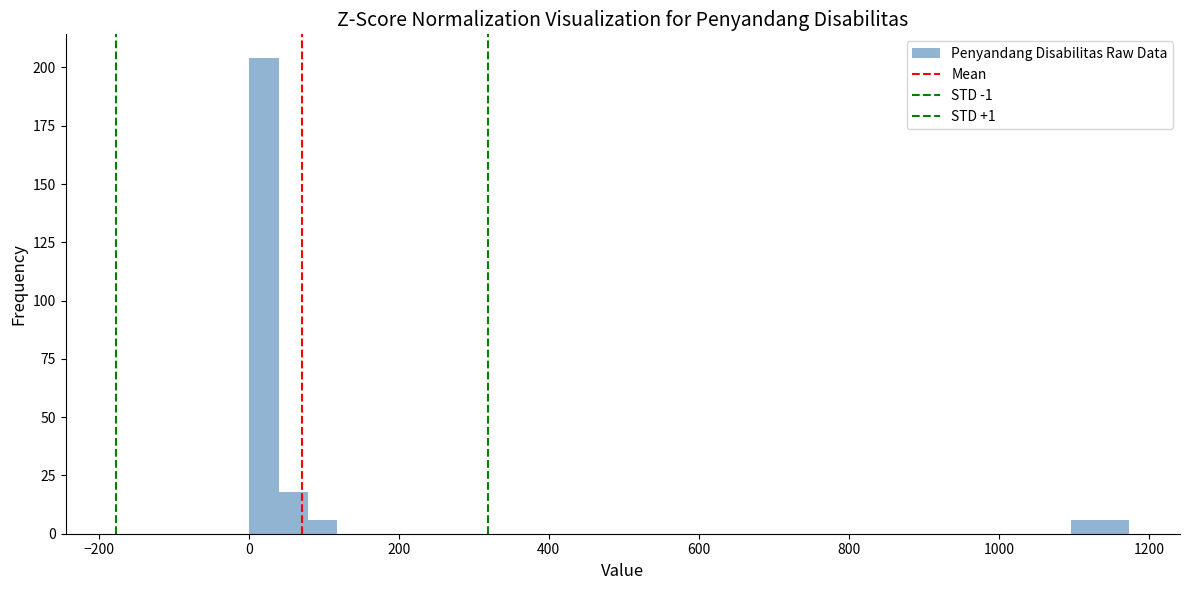

Around what value on the x-axis is the tallest bar? Give the approximate position of its centre, as read against the axis.

20